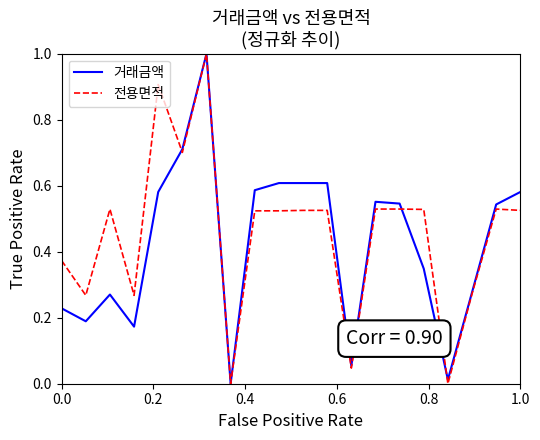

What is the maximum value shown in the chart?

1.0